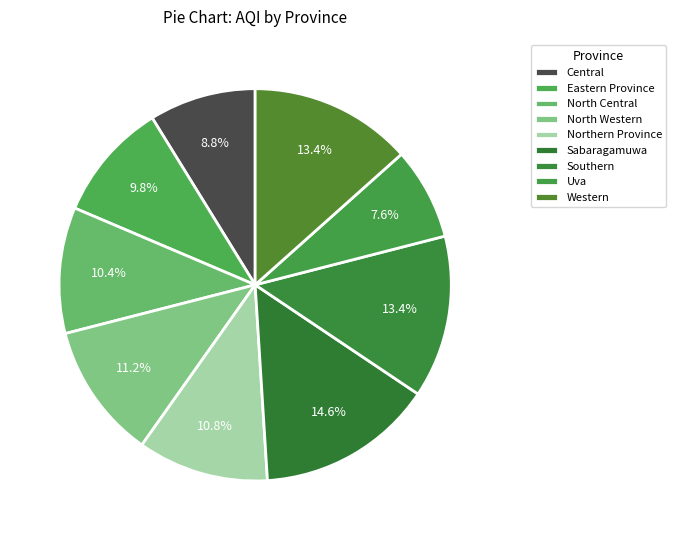

Count the number of slices in the pie.

9